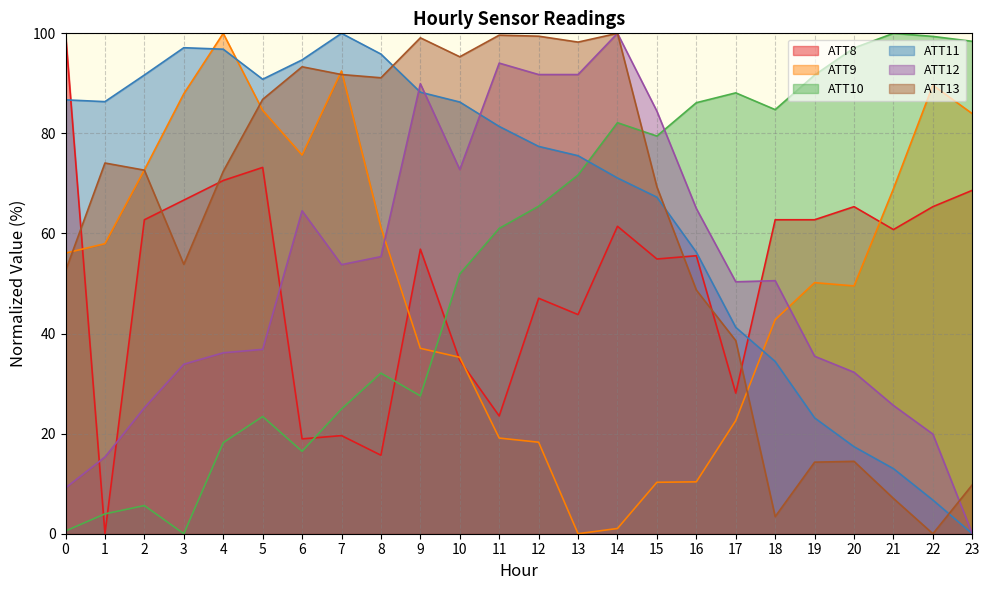

Is it true that ATT13 equals 38.6 at 17?

True